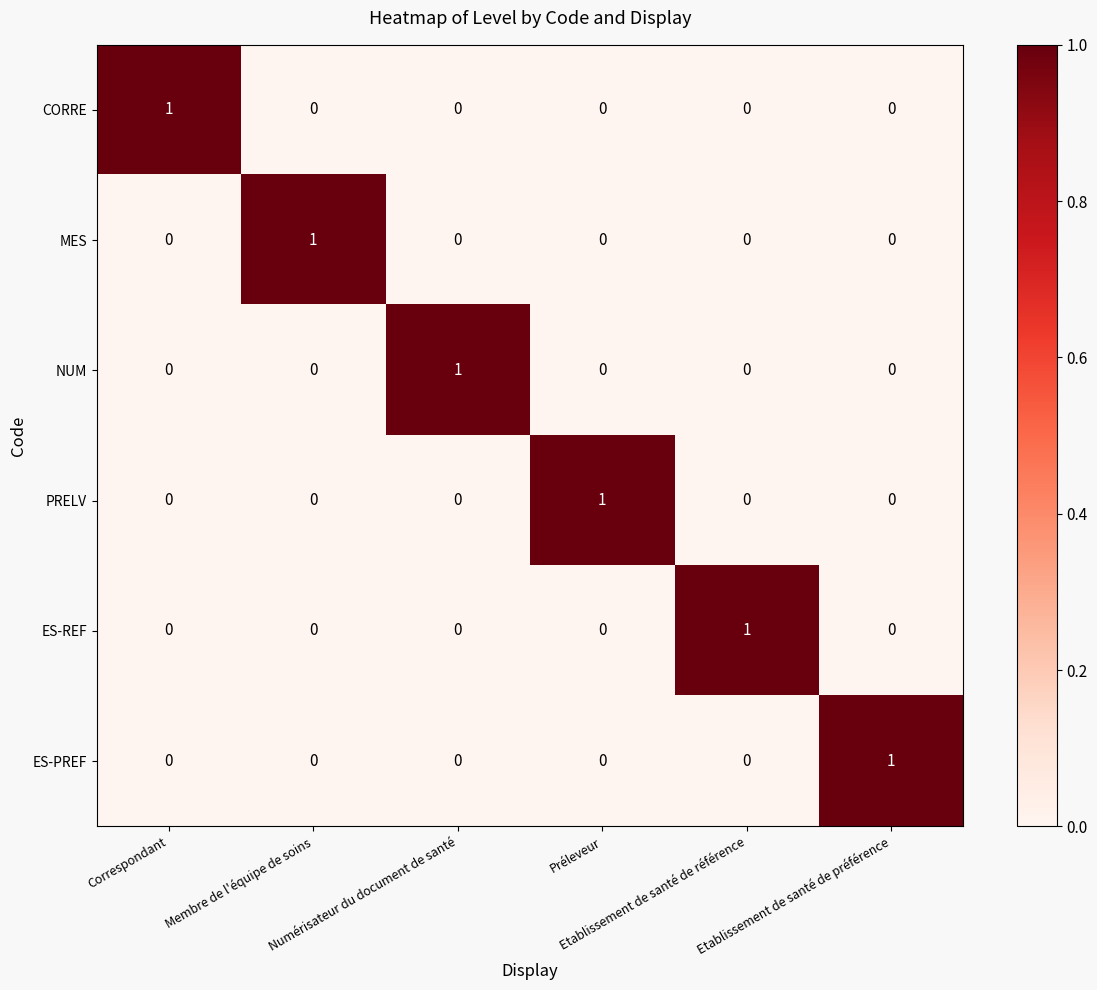

How many PRELV values are between 0 and 1?

6